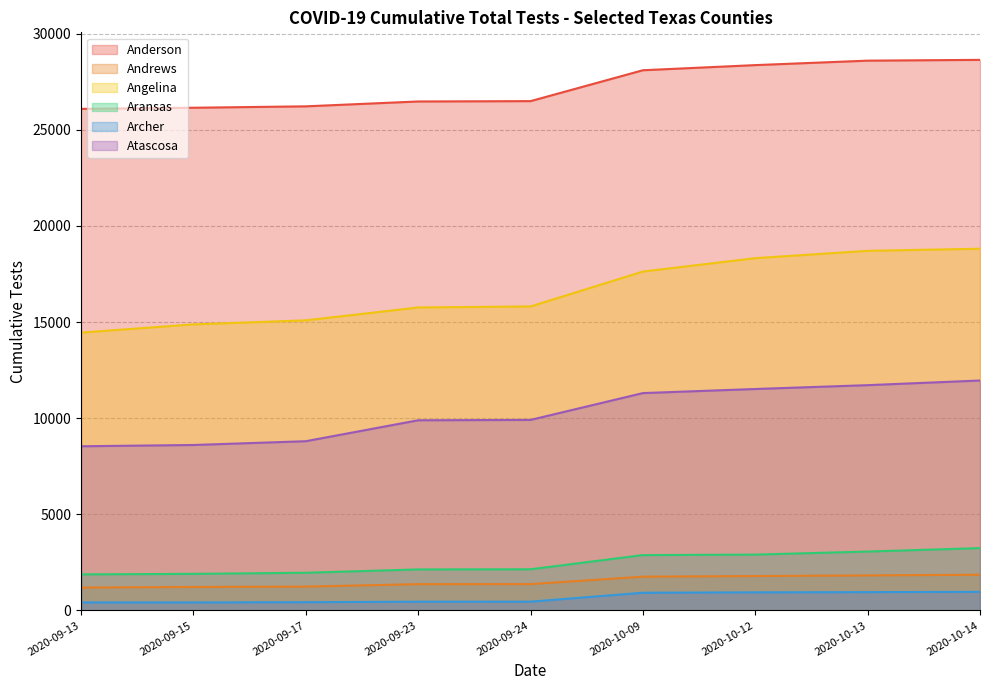

At which label does Atascosa reach its peak?

2020-10-14